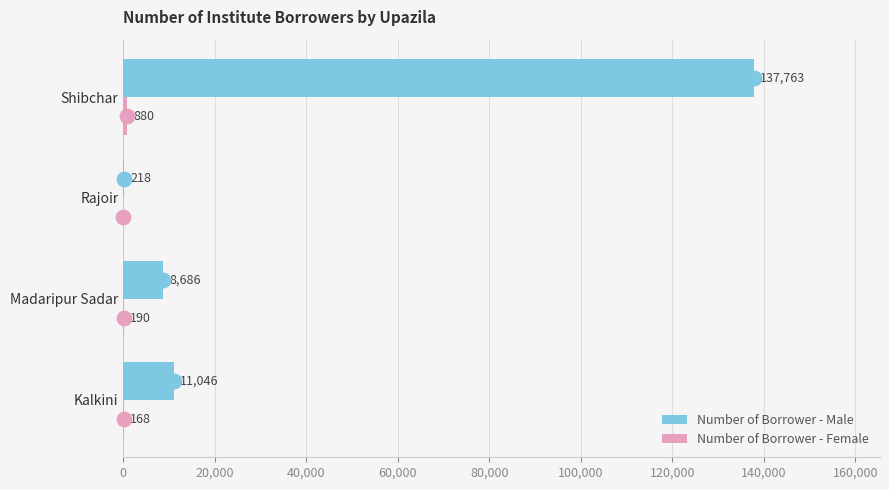

True or false: Number of Borrower - Male has a value of 11046 at Kalkini.

True